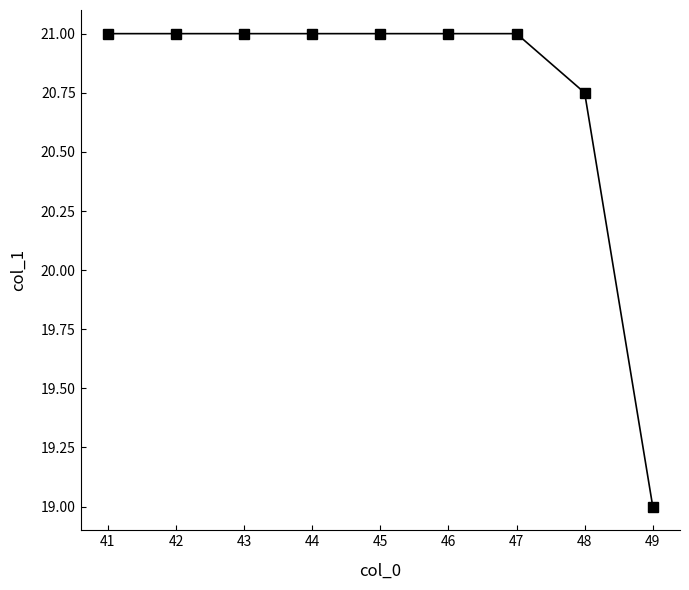

What is the value of the 7th point from the left?

21.0